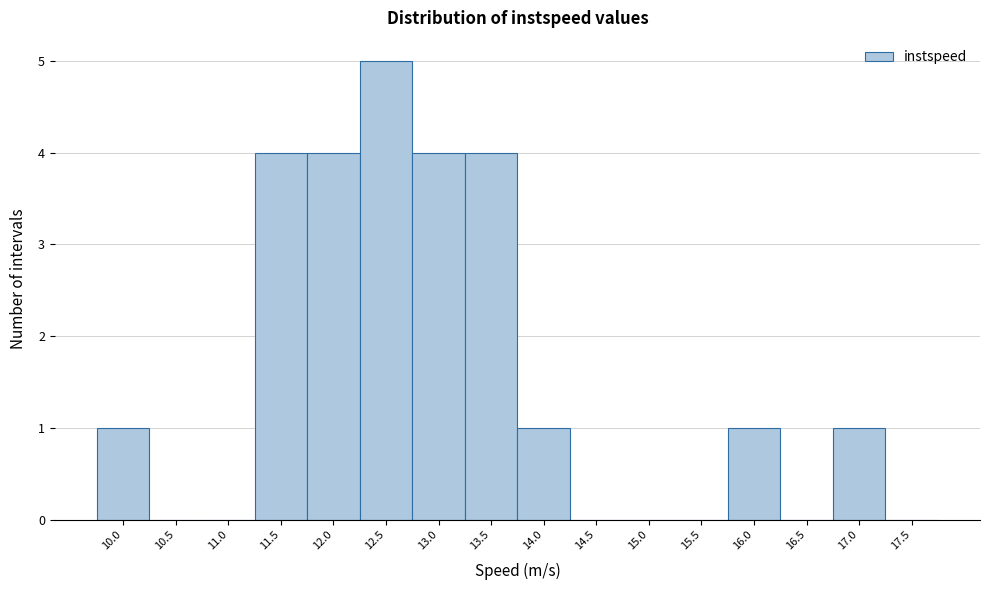

Reading left to right, extract all data points from this chart.

10.0=1	10.5=0	11.0=0	11.5=4	12.0=4	12.5=5	13.0=4	13.5=4	14.0=1	14.5=0	15.0=0	15.5=0	16.0=1	16.5=0	17.0=1	17.5=0